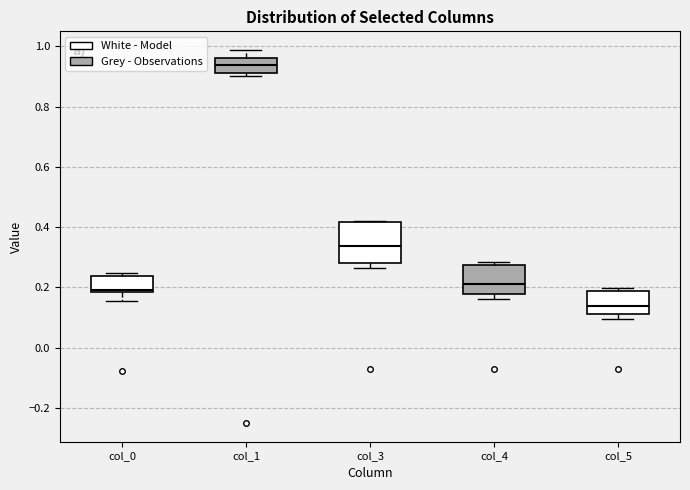

Which box has the highest median line?

col_1